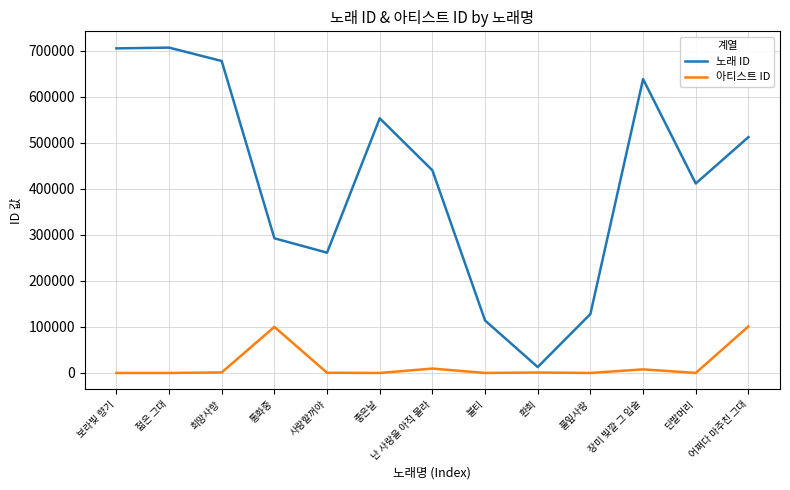

What position from the right is 사랑할꺼야?

9